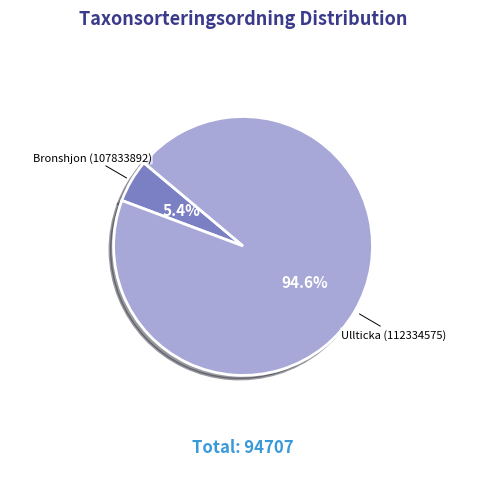

Is Bronshjon (107833892) the majority of the pie?

No